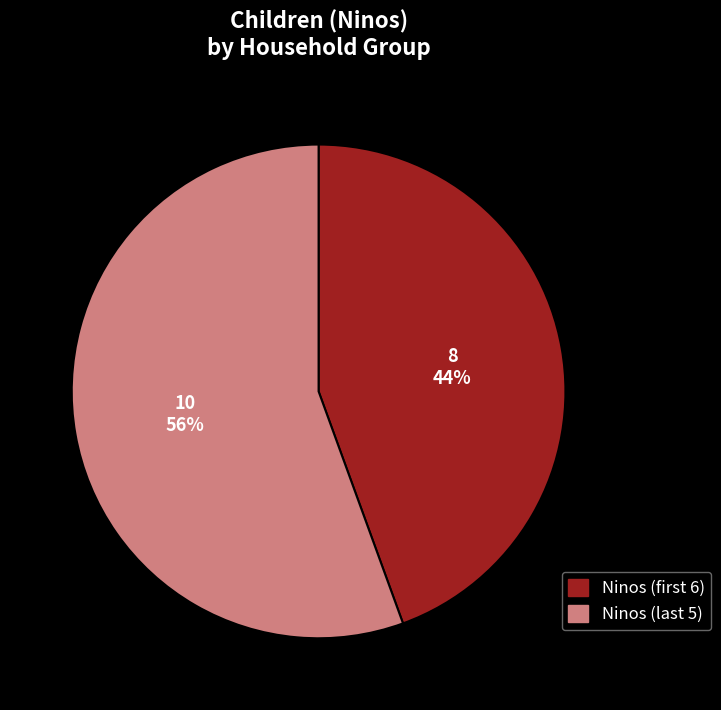

What is the majority slice?

Ninos (last 5)